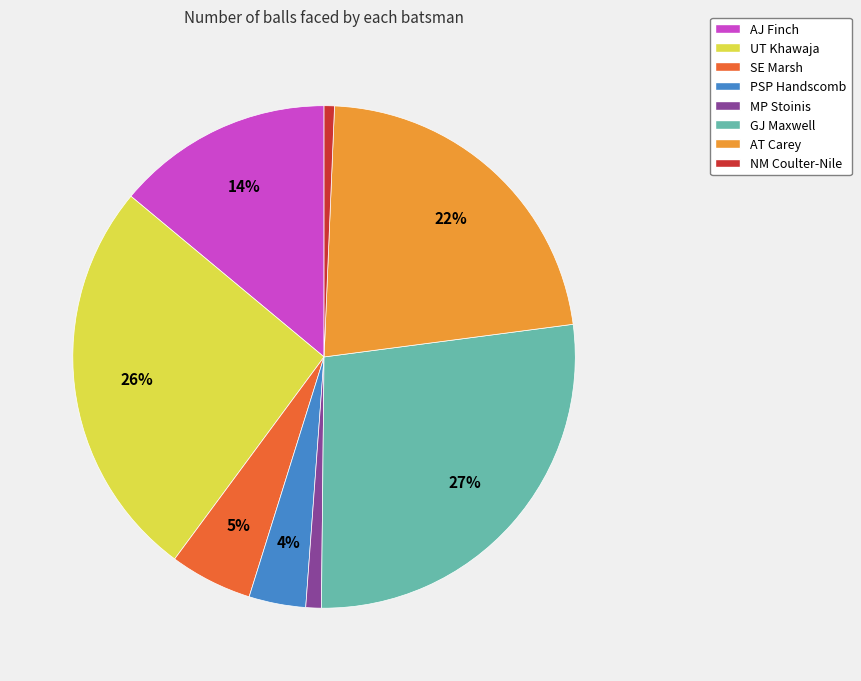

Which has a higher value, MP Stoinis or AJ Finch?

AJ Finch